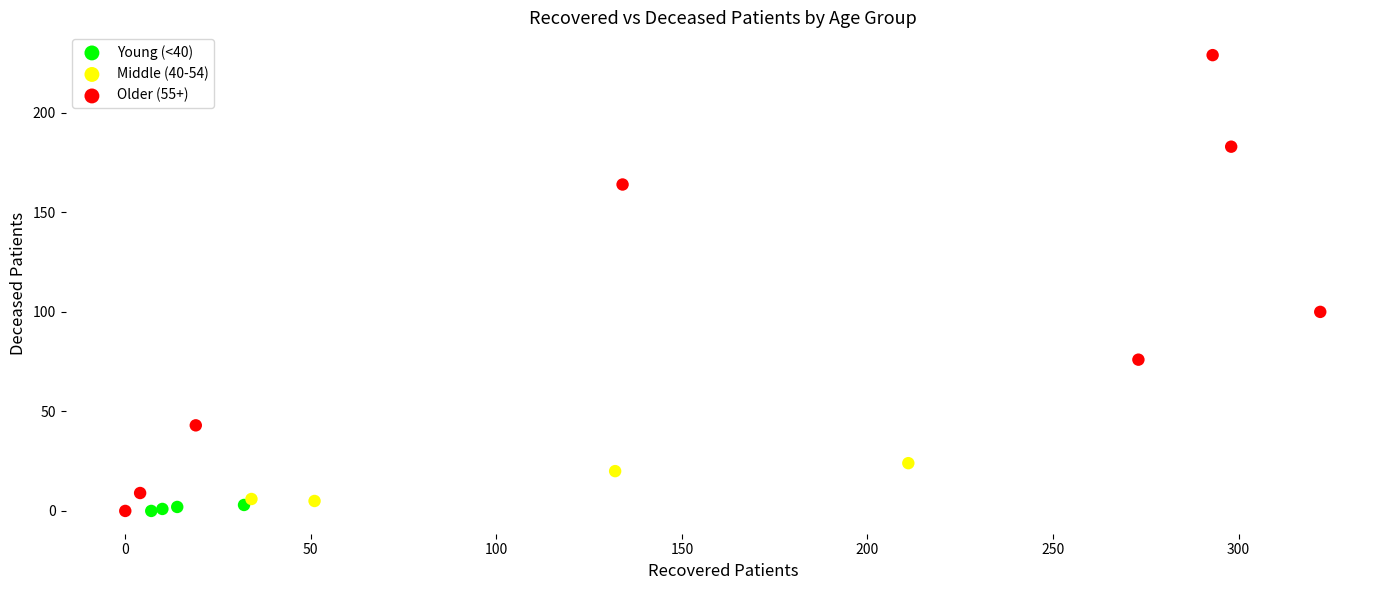

Which series has the widest spread of Y values?

Older (55+)